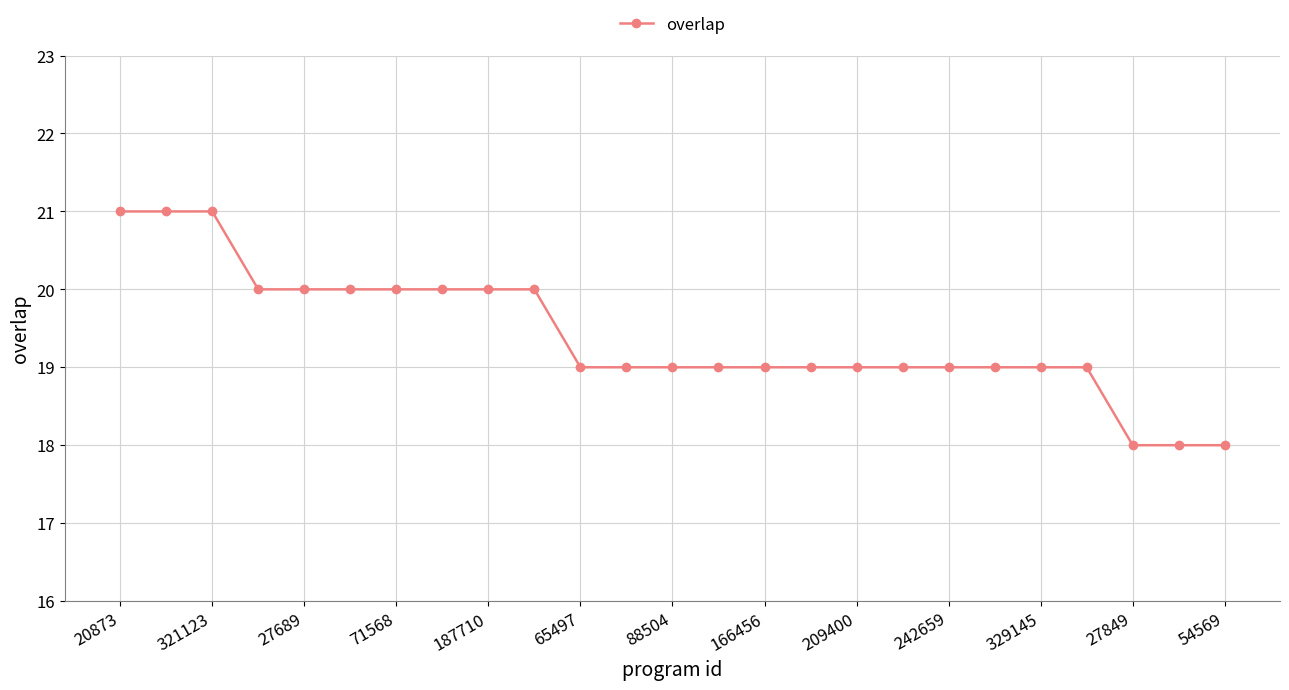

What is the sum of all values?

485